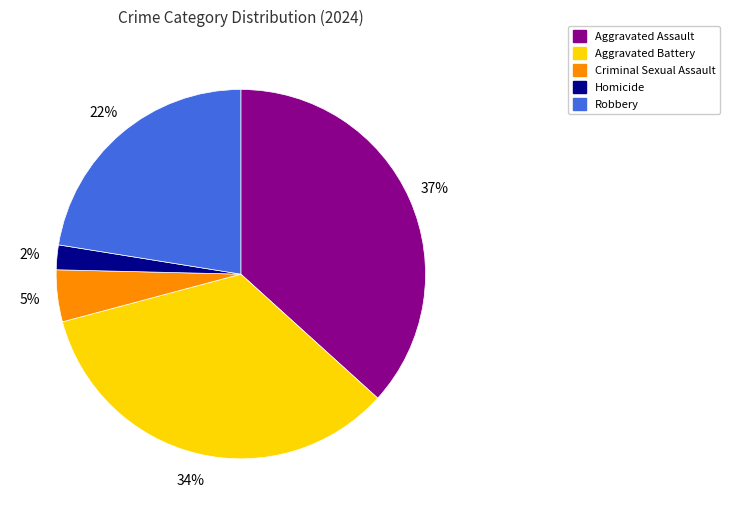

What is the smallest slice in the pie chart?

Homicide